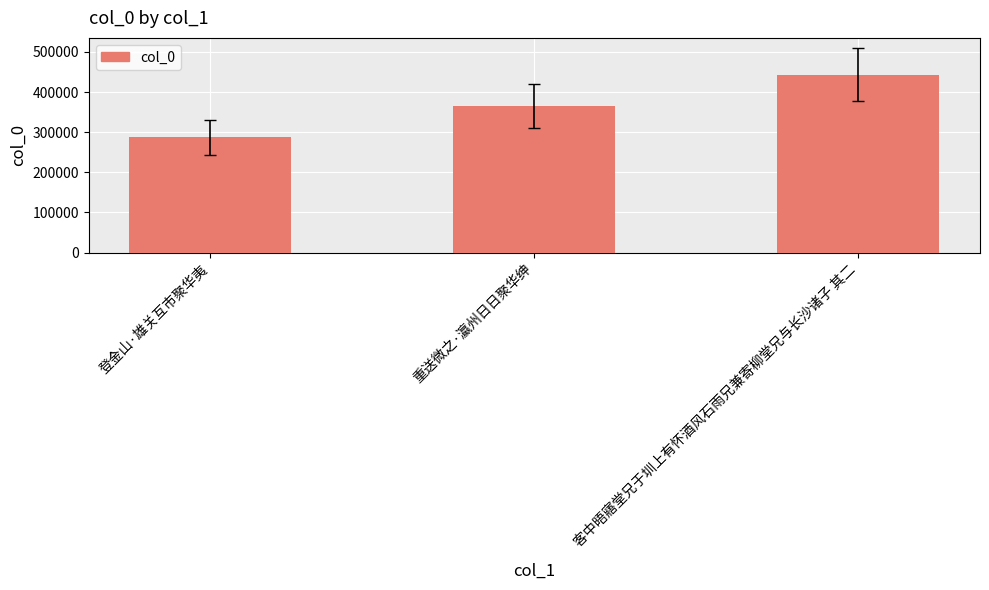

Which label corresponds to the largest value in the chart?

客中晤寤堂兄于圳上有怀酒风石雨兄兼寄柳堂兄与长沙诸子 其二